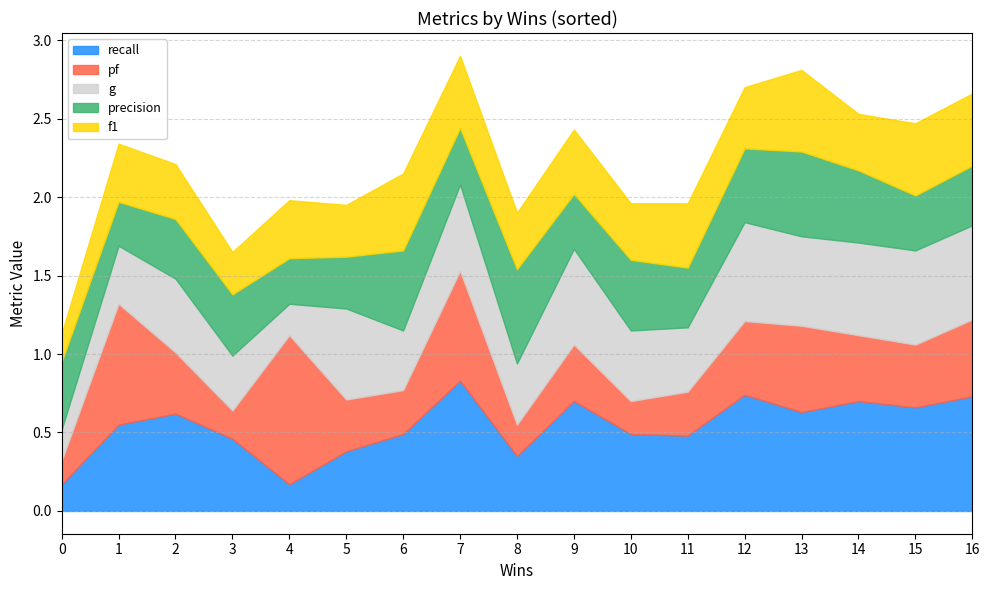

Between 16 and 3, which is larger?

16